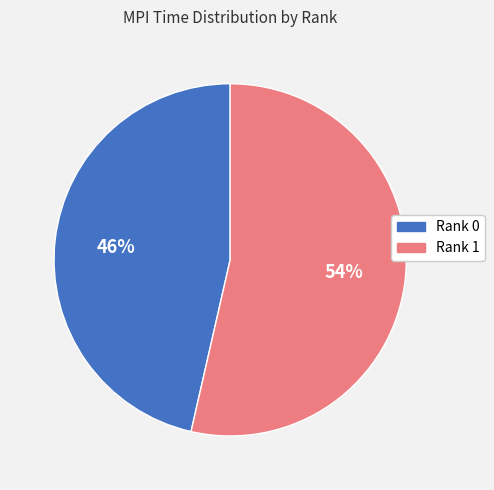

Which category has the smallest portion of the pie?

Rank 0